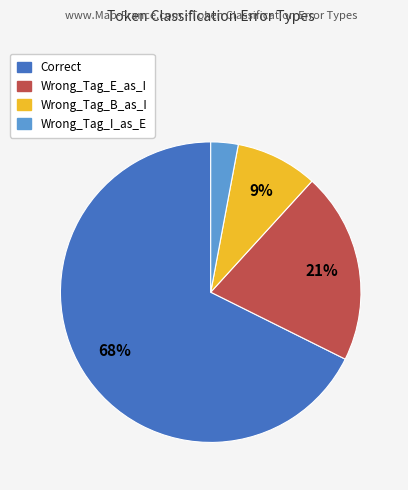

To the nearest percent, what portion does Wrong_Tag_I_as_E represent?

3%